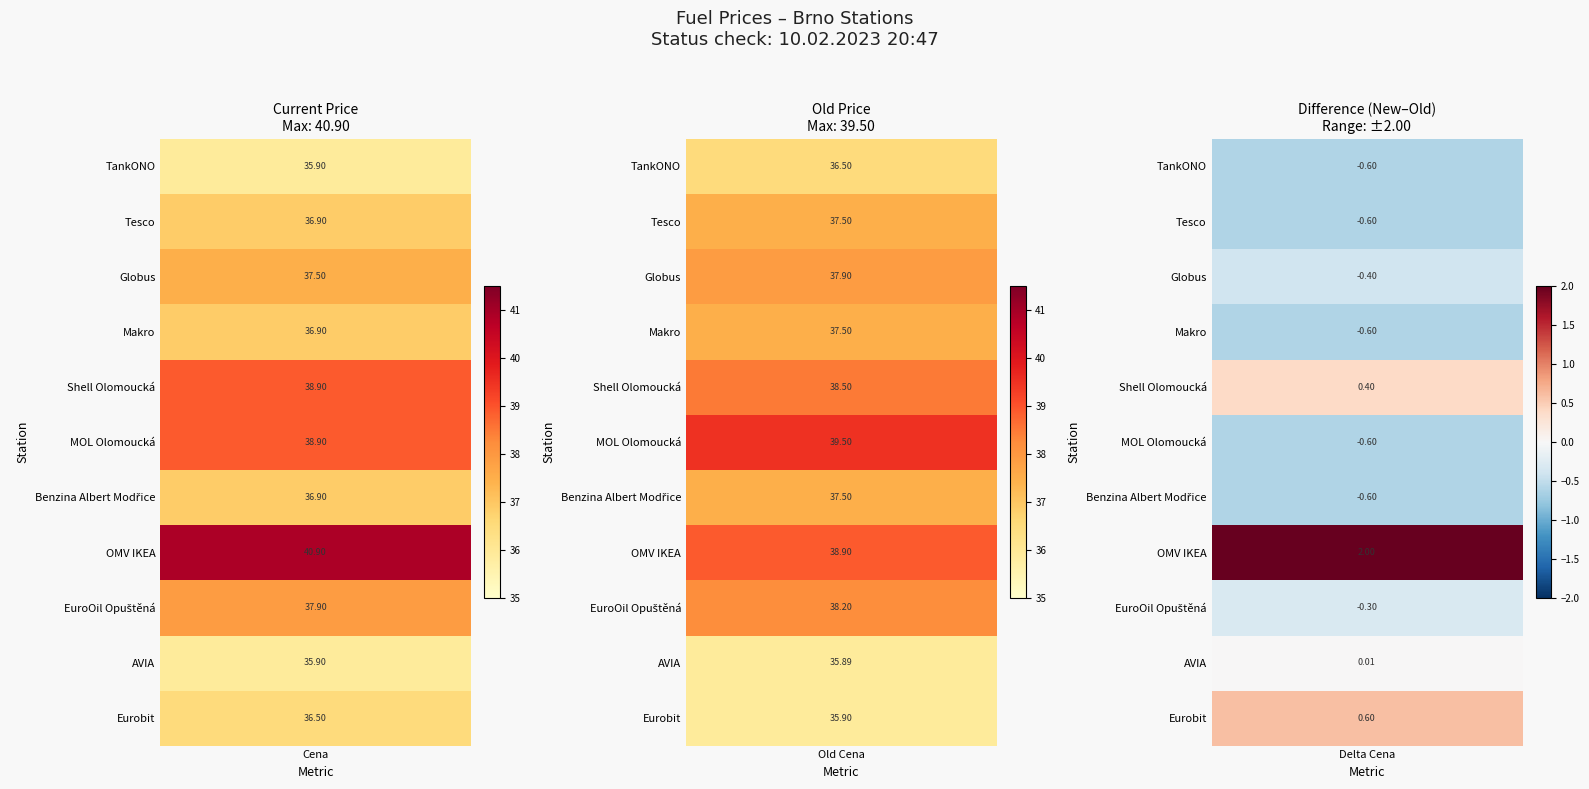

Is it true that Makro equals -0.9 at 2?

False